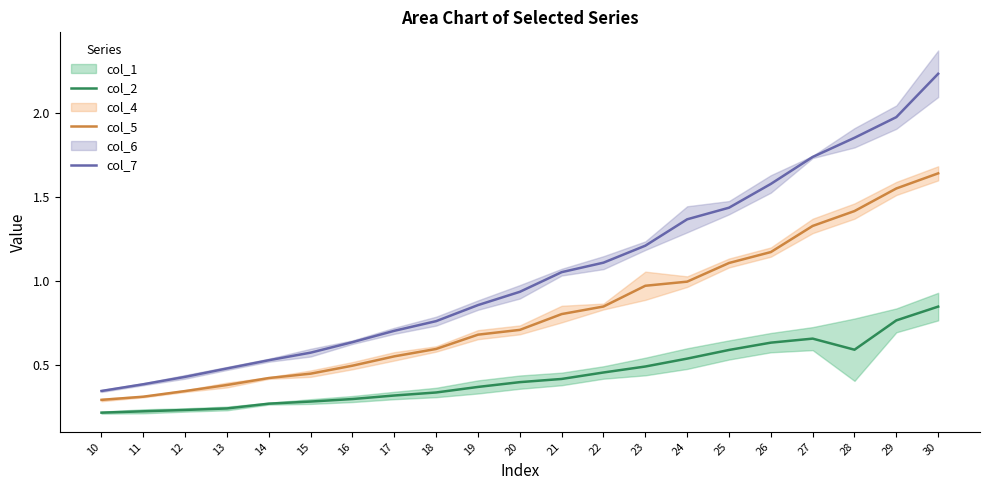

Does the chart display data point markers on the line(s)?

No